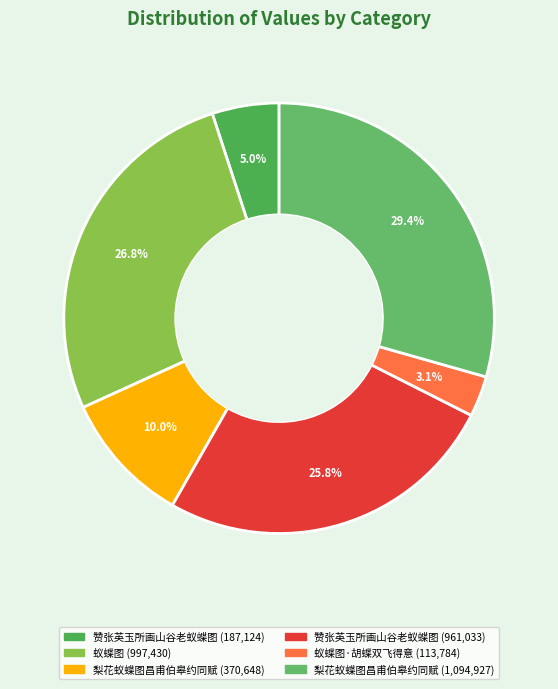

Which category has the biggest portion of the pie?

梨花蚁蝶图昌甫伯皋约同赋